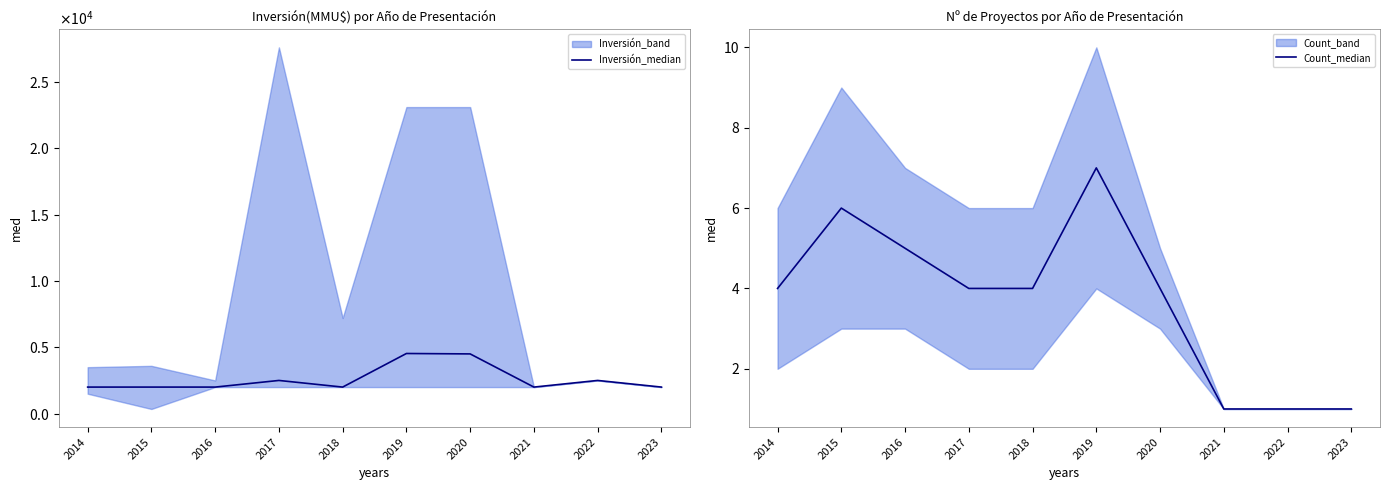

Which category has the highest value in the Inversión_median series?

2019